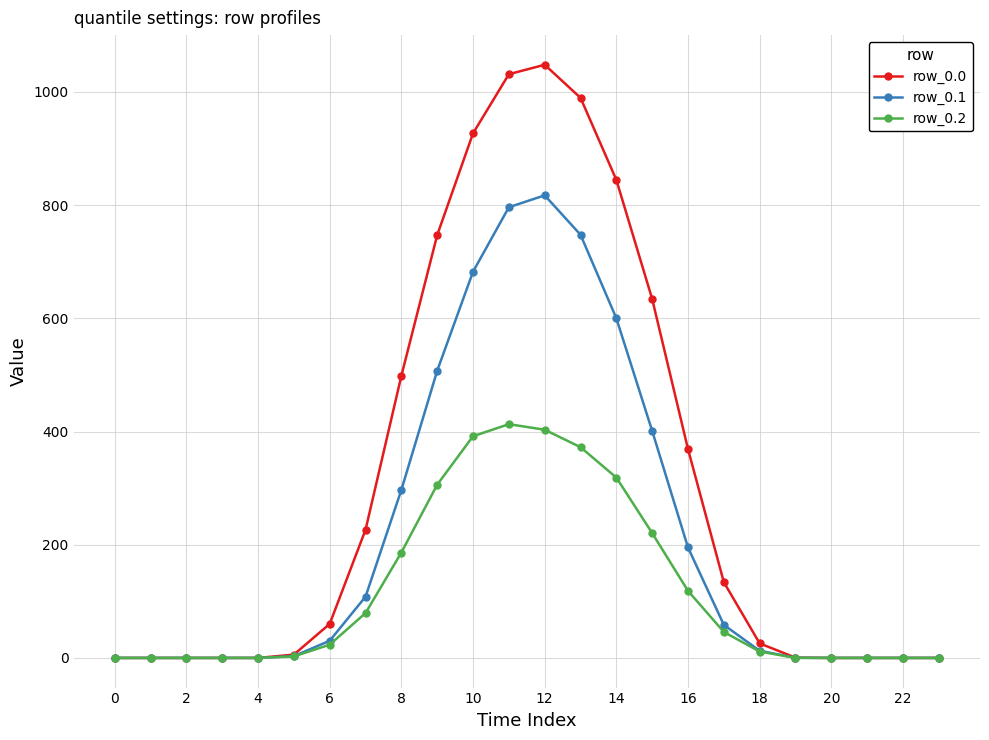

Rank the series by their average value, from highest to lowest.

row_0.0, row_0.1, row_0.2